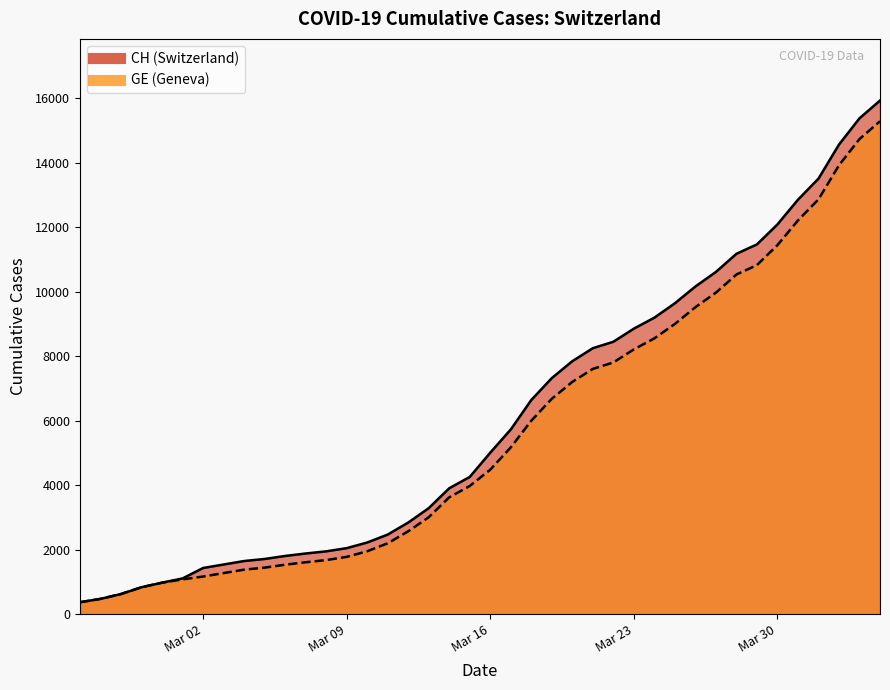

True or false: CH and GE intersect in this chart.

False